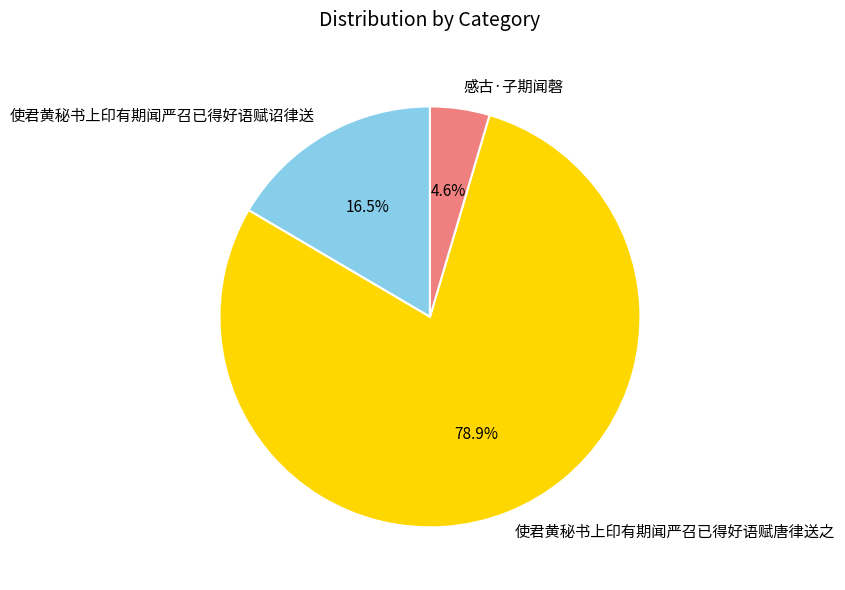

Which slice is the largest?

使君黄秘书上印有期闻严召已得好语赋唐律送之